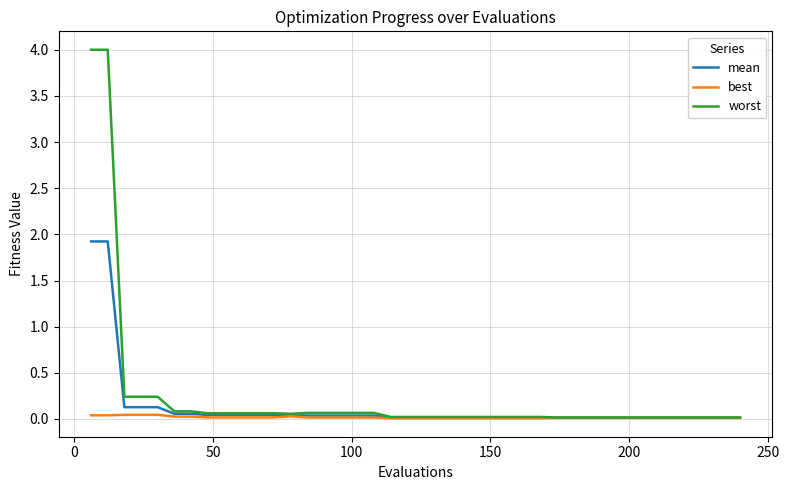

What is the greatest value displayed?

4.0